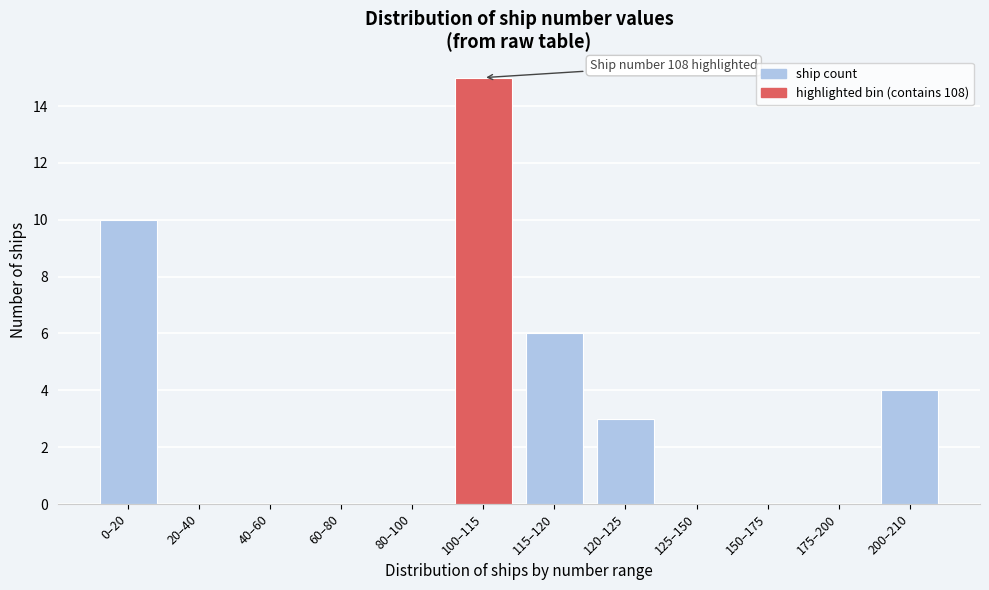

Reading left to right, transcribe all the data shown in this chart.

0–20=10	20–40=0	40–60=0	60–80=0	80–100=0	100–115=15	115–120=6	120–125=3	125–150=0	150–175=0	175–200=0	200–210=4